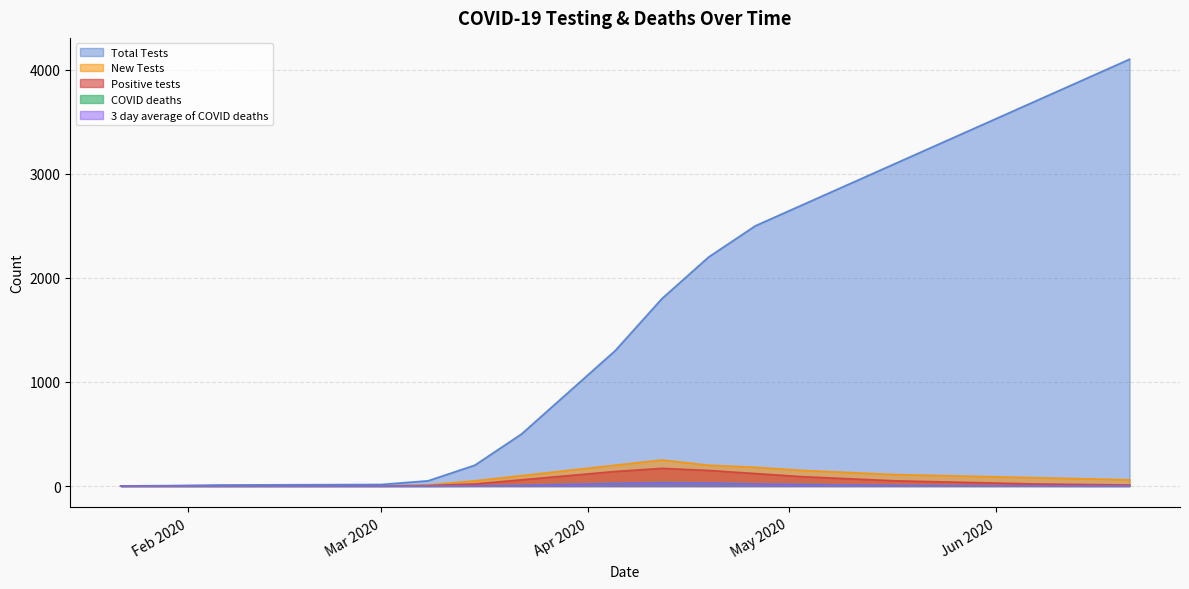

What is the highest value of the Total Tests series?

4100.0